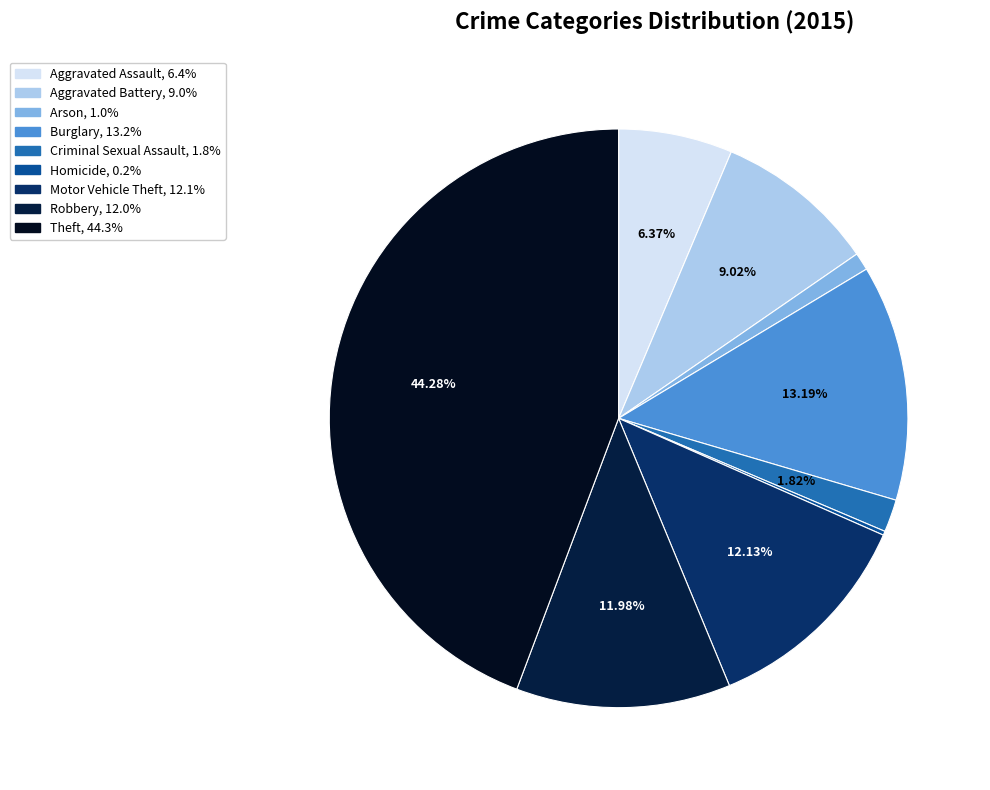

To the nearest percent, what is the average slice percentage?

11%